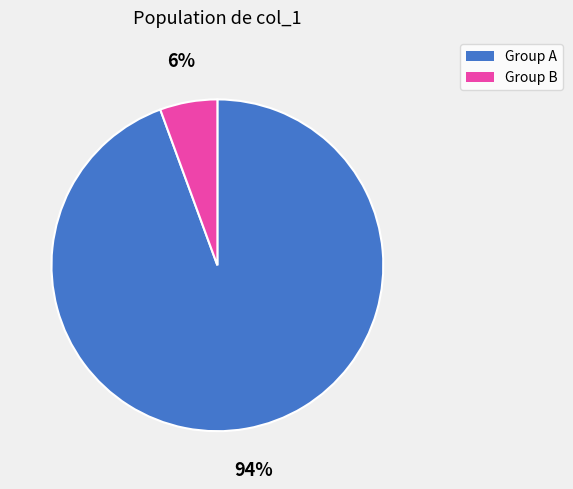

Is there a majority slice in this chart?

Yes